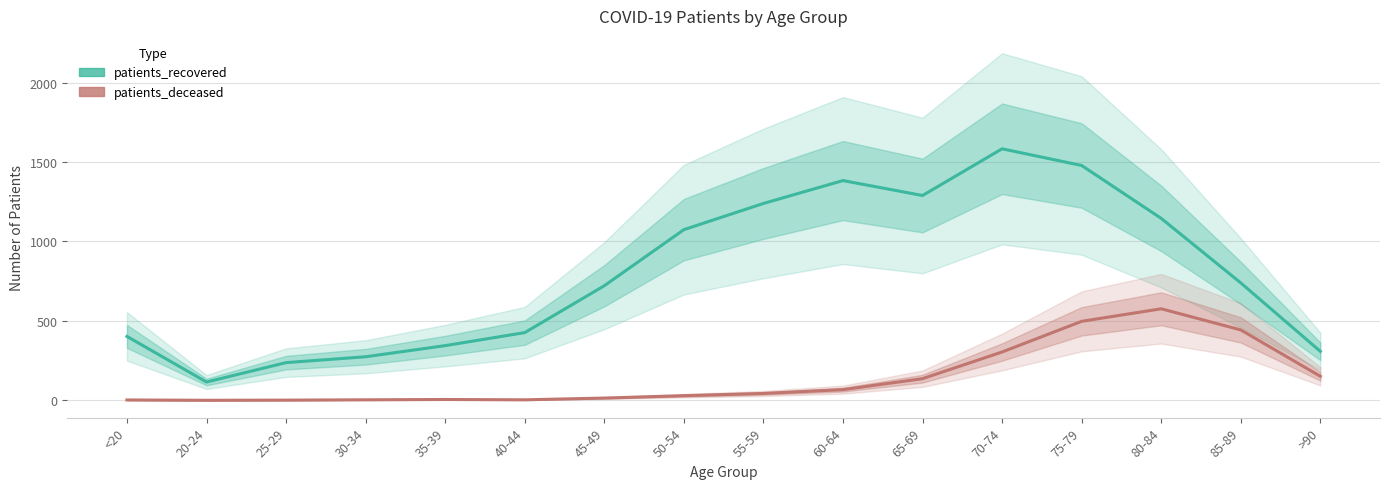

What is the difference between the patients_deceased values at 35-39 and 20-24?

5